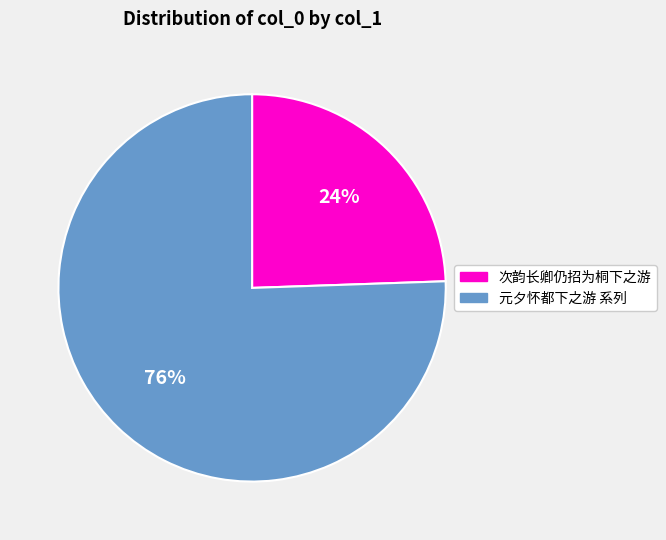

How many slices are in this pie chart?

2